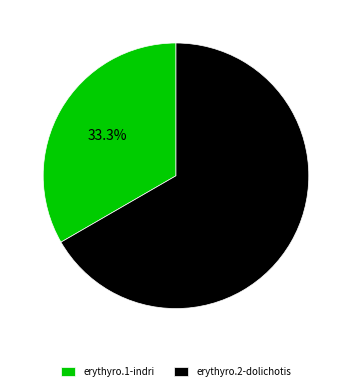

To the nearest percent, what portion does erythyro.1-indri represent?

33%